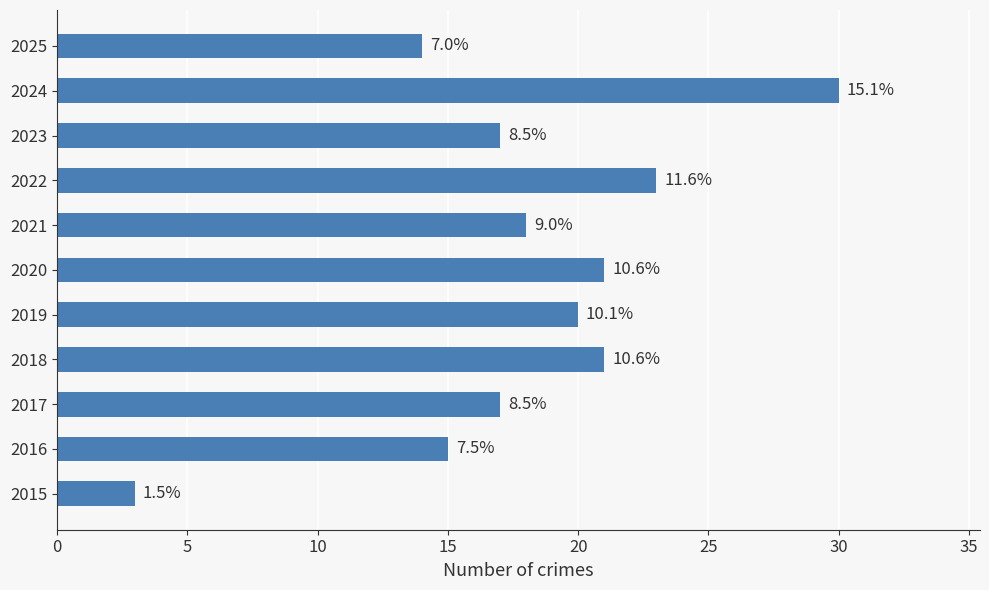

Are the bars horizontal?

Yes